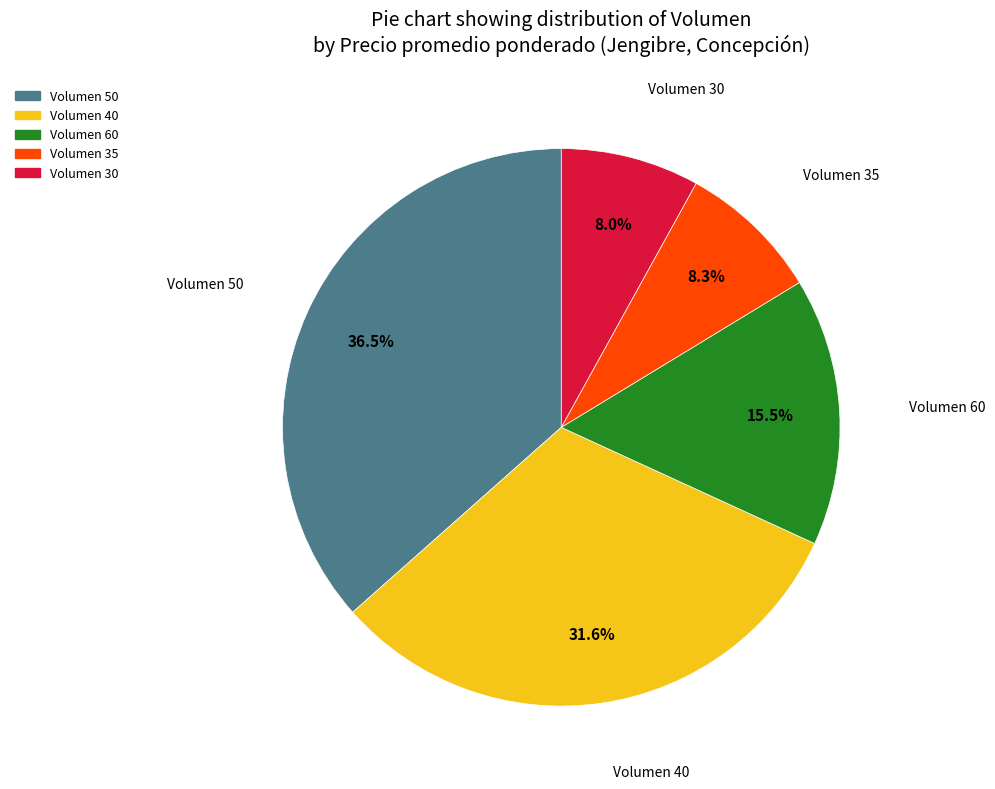

Is there any slice that represents more than half of the pie?

No